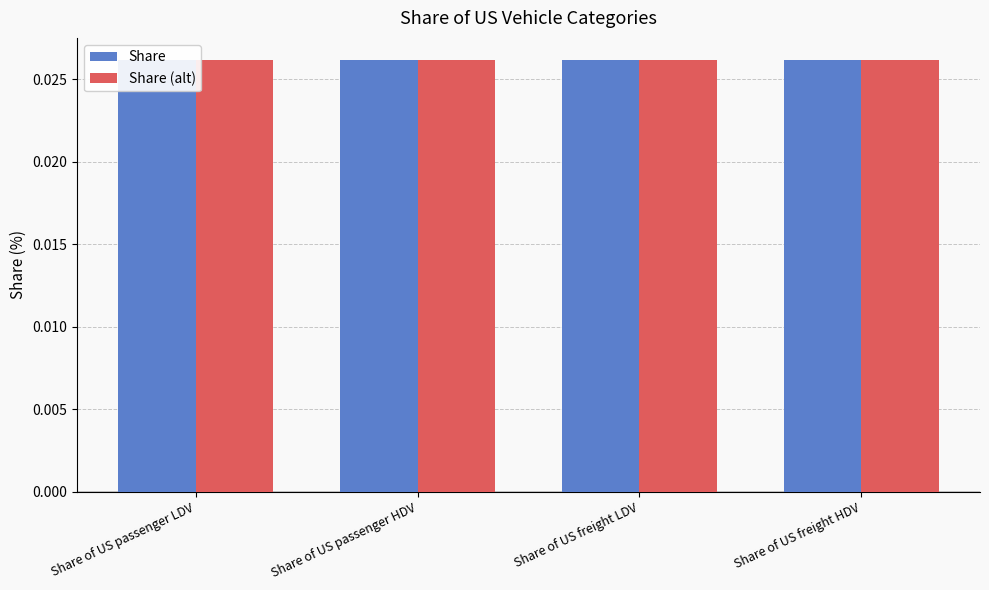

True or false: Share (alt) has a value of 0.0 at Share of US passenger HDV.

True